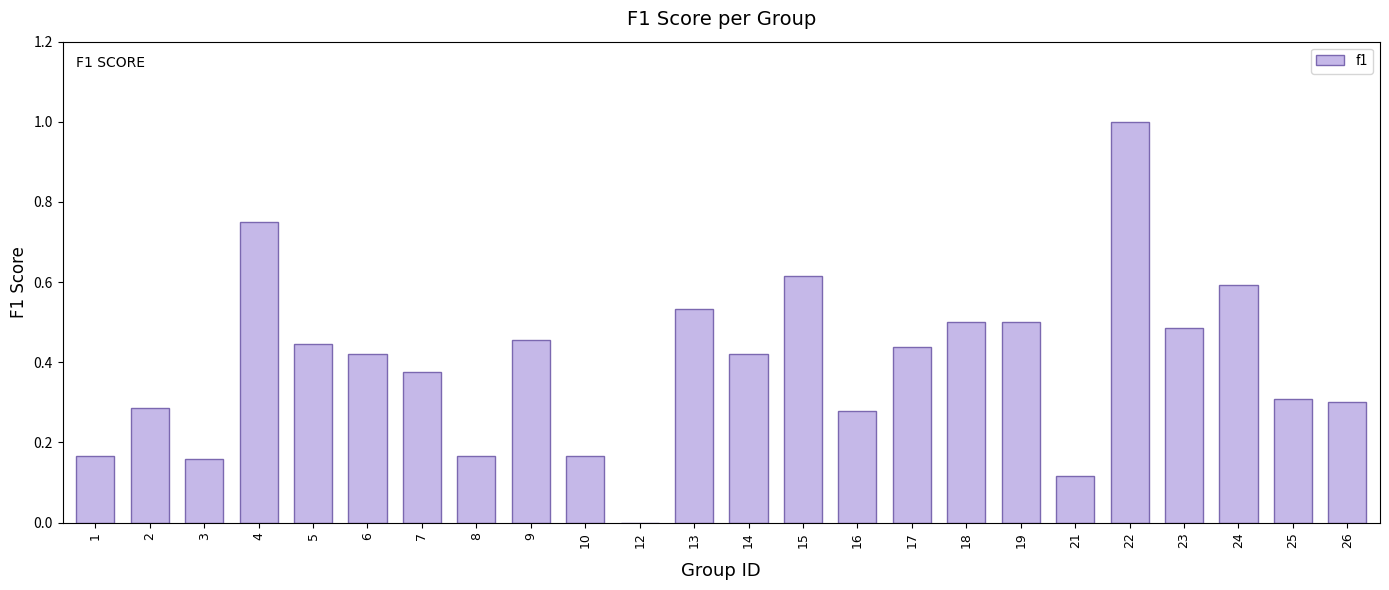

Is it true that the value at 9 is 0.5?

True